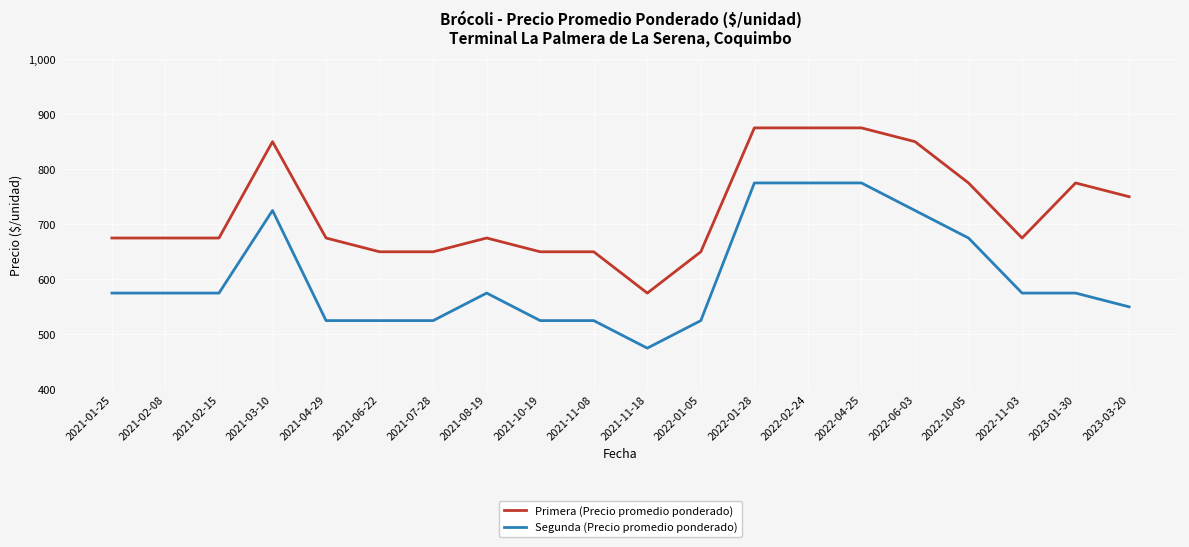

Does the chart have visible grid lines?

Yes